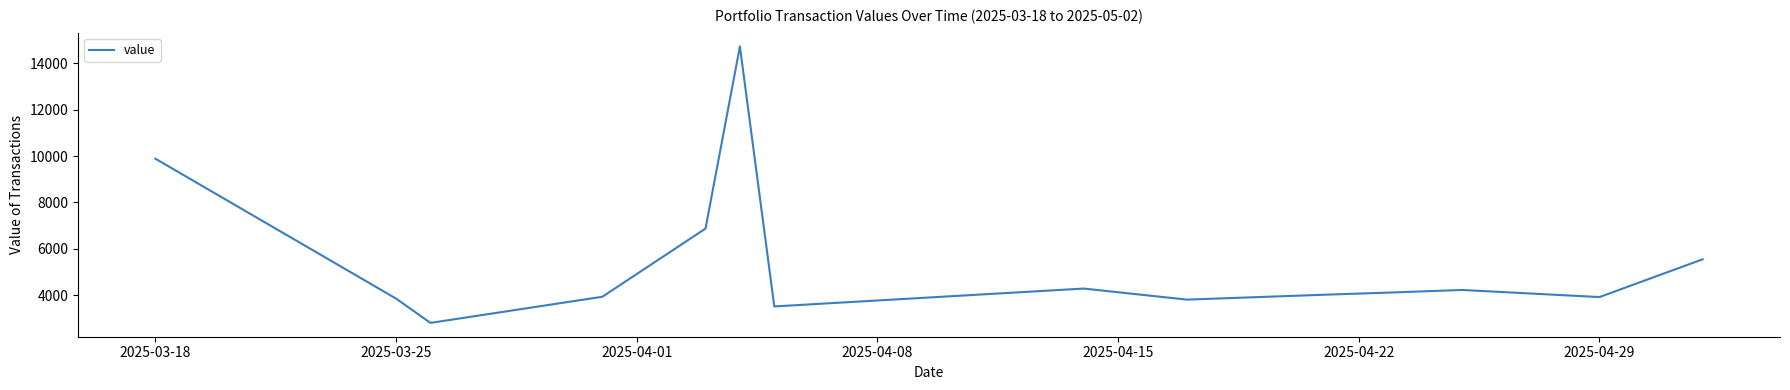

What is the difference between the maximum and minimum values?

11893.0